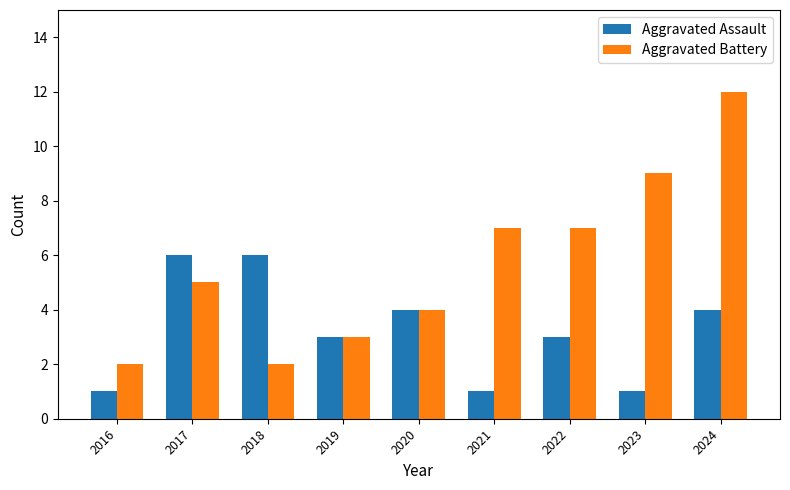

The value of Aggravated Battery at 2017 is 7. True or false?

False